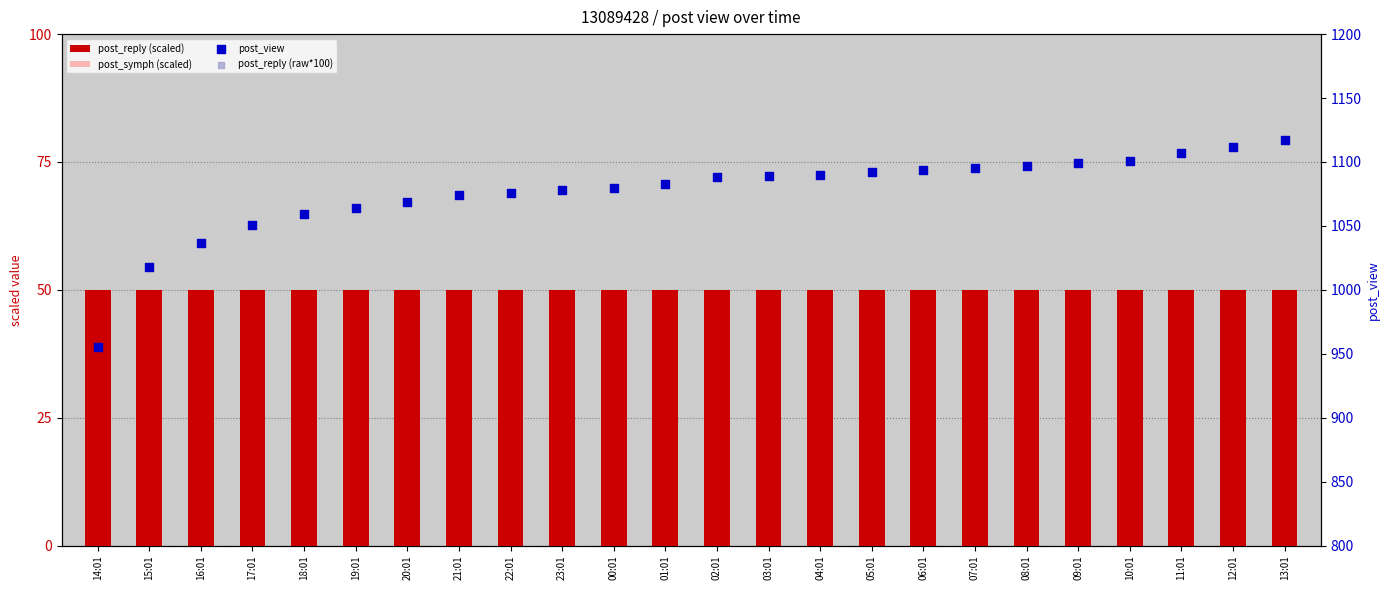

What is the total value across all series at 20:01?

1619